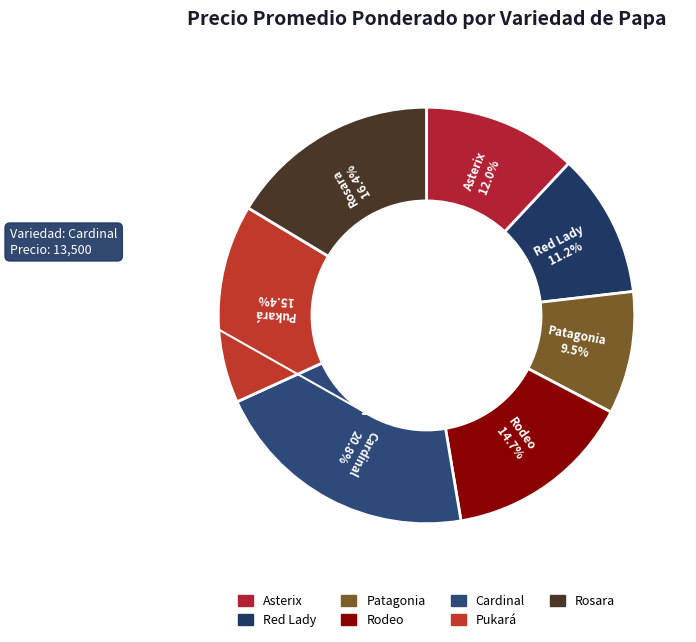

What is the ratio of the value at Cardinal to the value at Asterix?

1.7